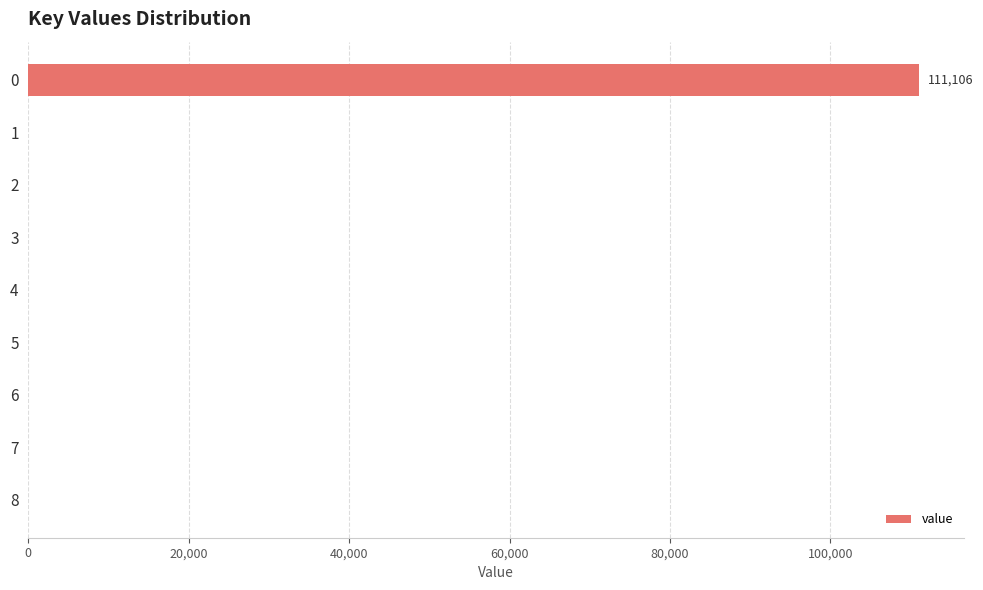

How many data points are above 0?

1